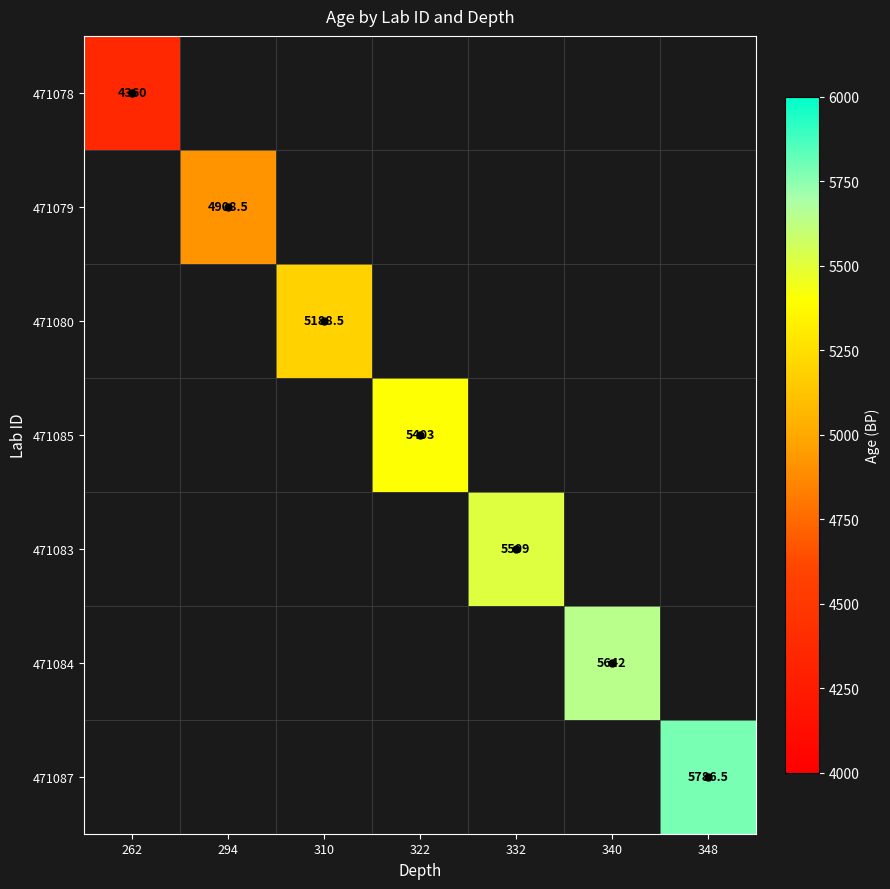

At 294, list the series in order from largest to smallest.

471078, 471079, 471080, 471085, 471083, 471084, 471087